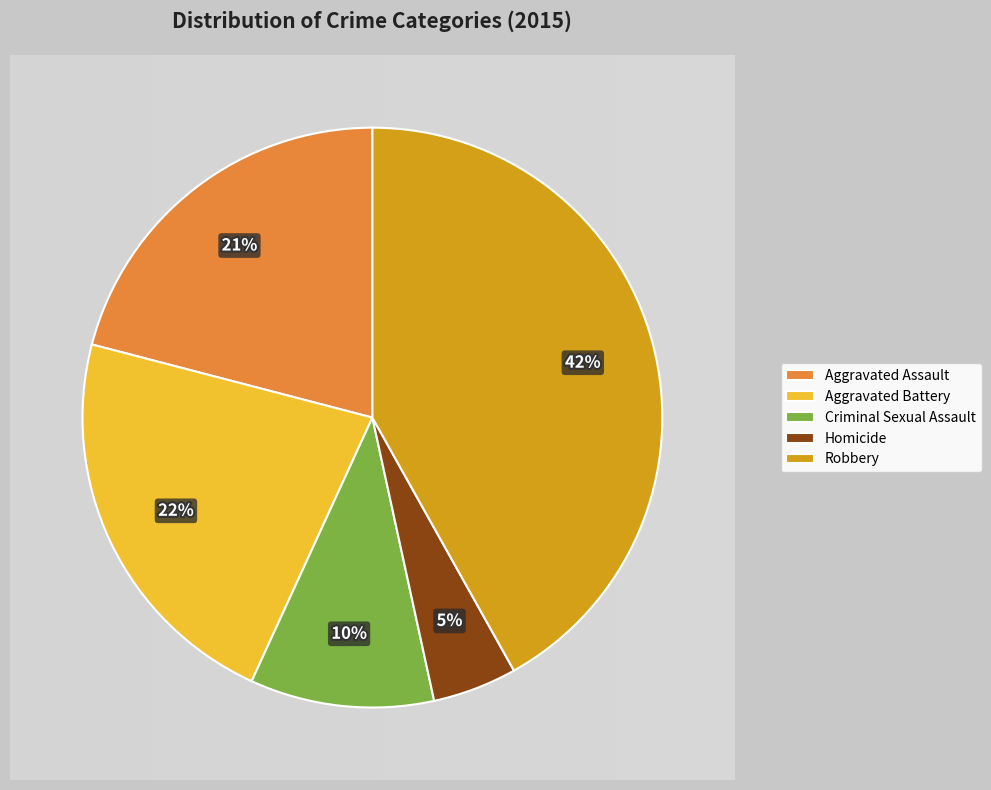

Does Homicide account for over 50% of the chart?

No